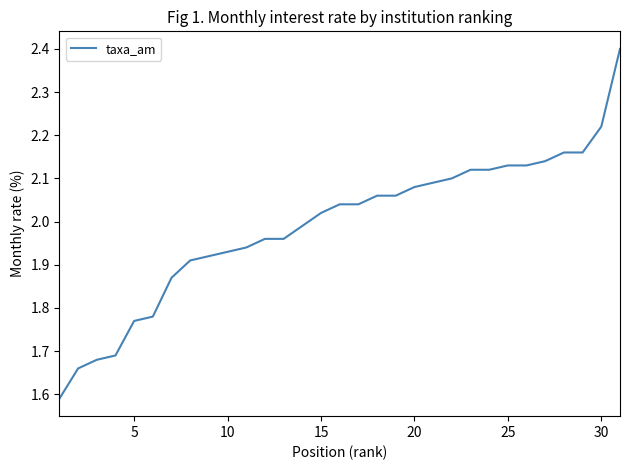

What is the difference between the maximum and minimum values?

0.8